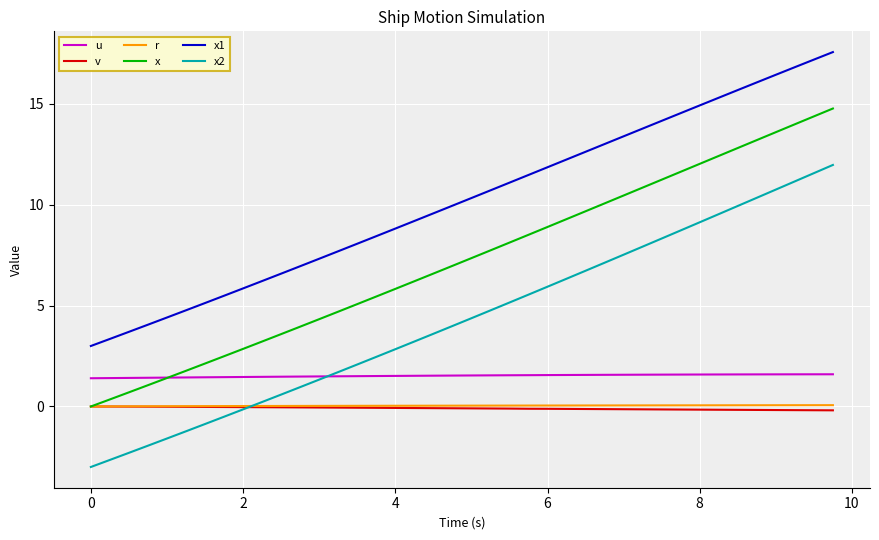

How many times do x and u cross each other?

1